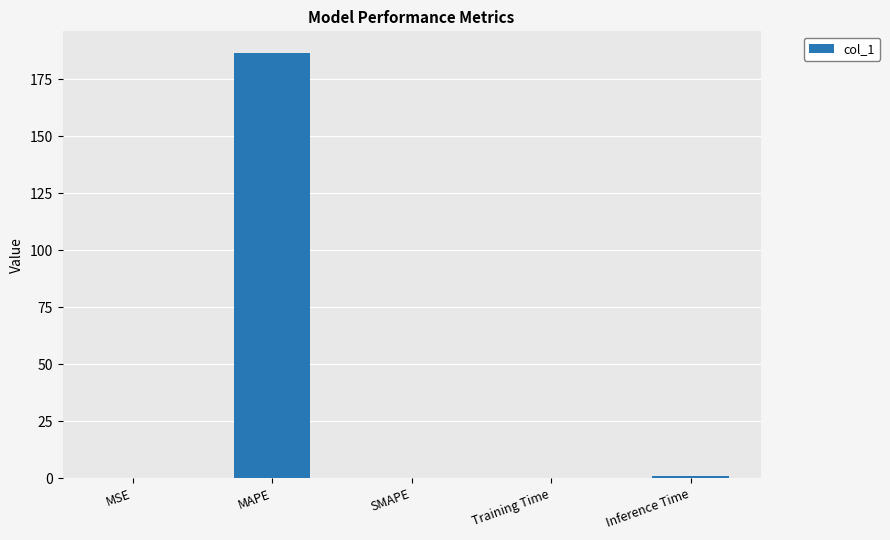

What is the greatest value displayed?

186.6